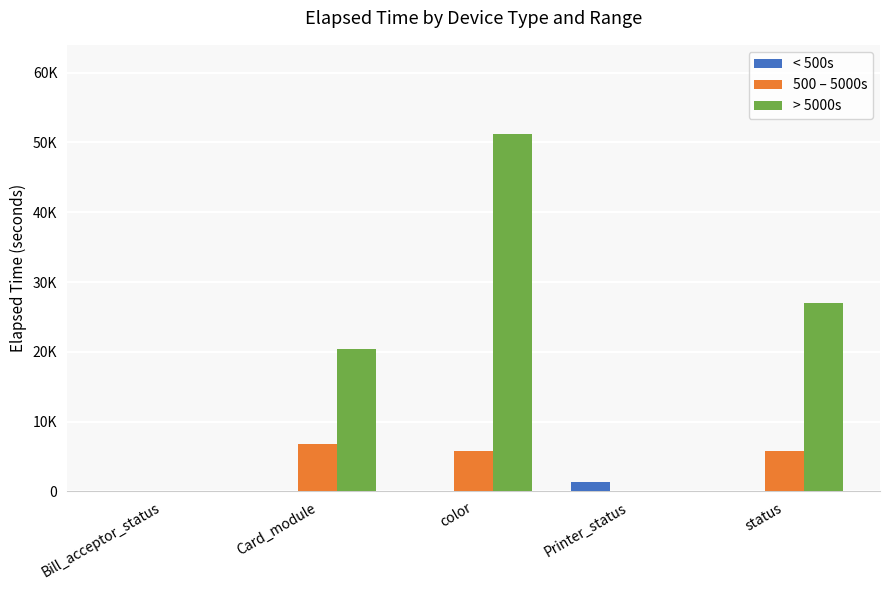

What is the greatest value displayed?

51191